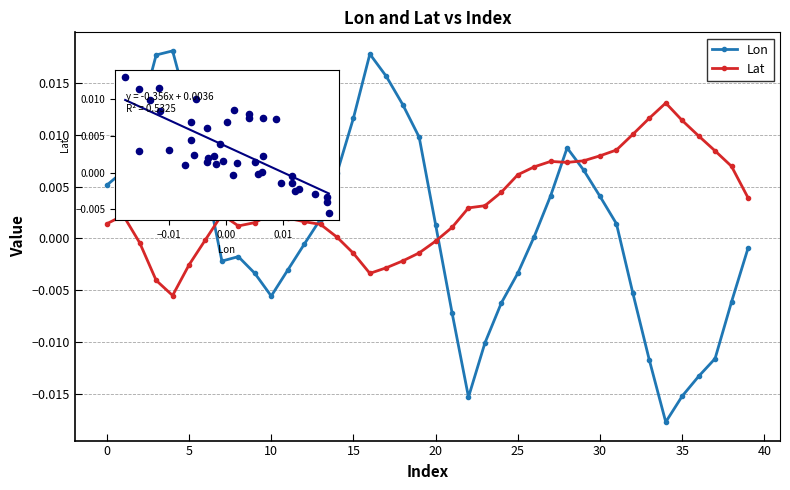

At how many categories does at least one series exceed 0?

40